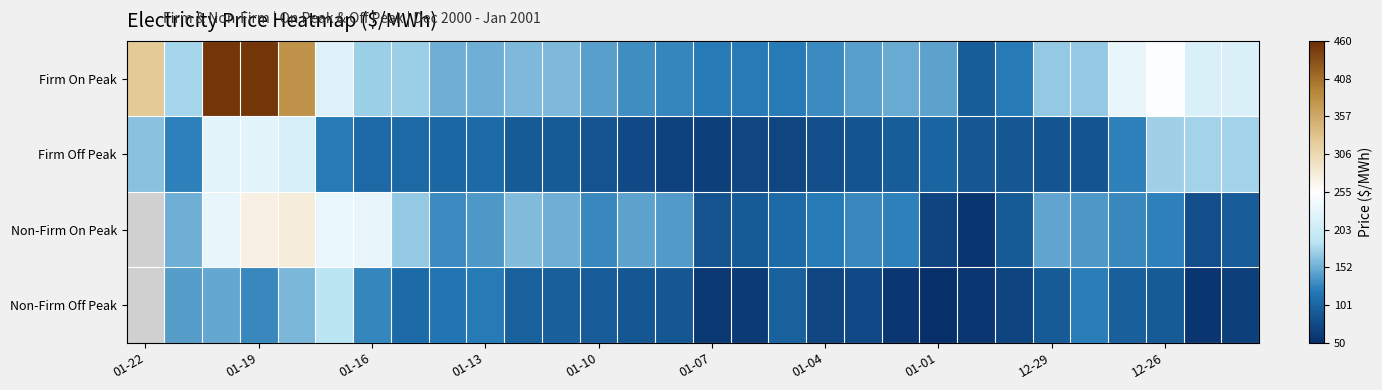

How many values in Non-Firm Off Peak are above zero?

29